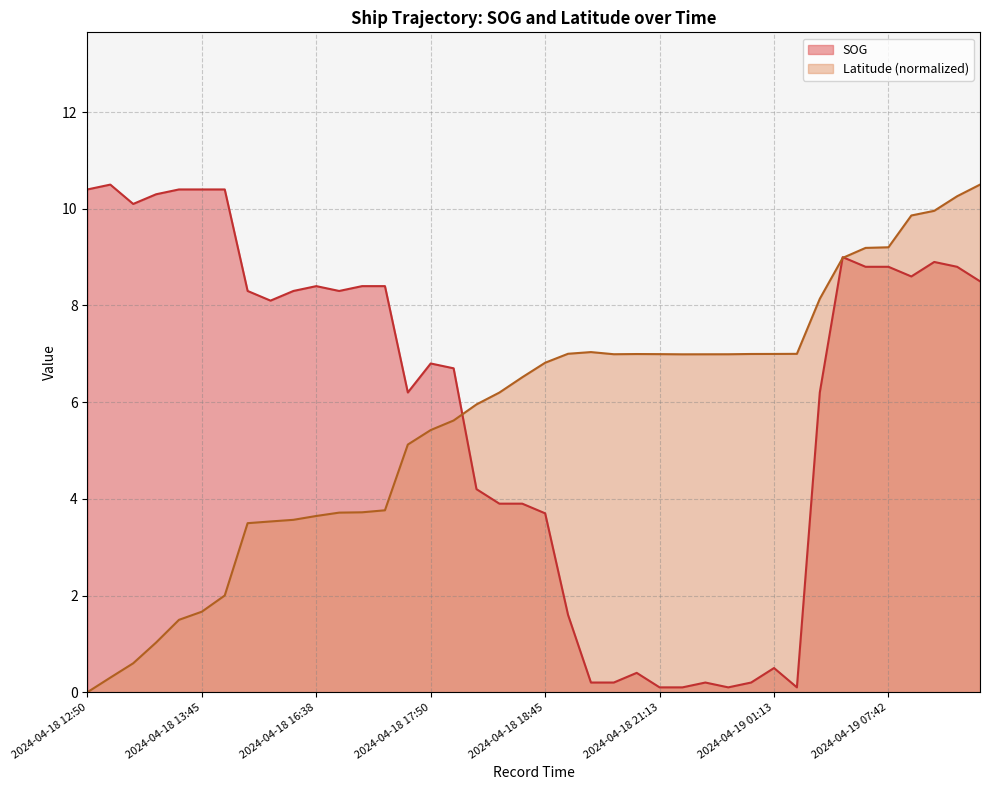

True or false: Latitude has more than 1 interior local peaks.

True